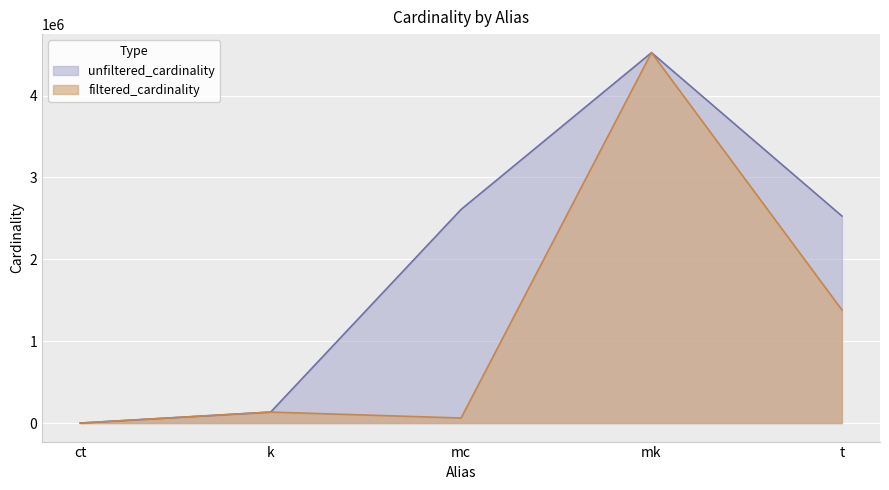

Reading left to right, transcribe all the data shown in this chart.

unfiltered_cardinality: 4	134170	2609129	4523930	2528312
filtered_cardinality: 4	134170	61664	4523930	1381453